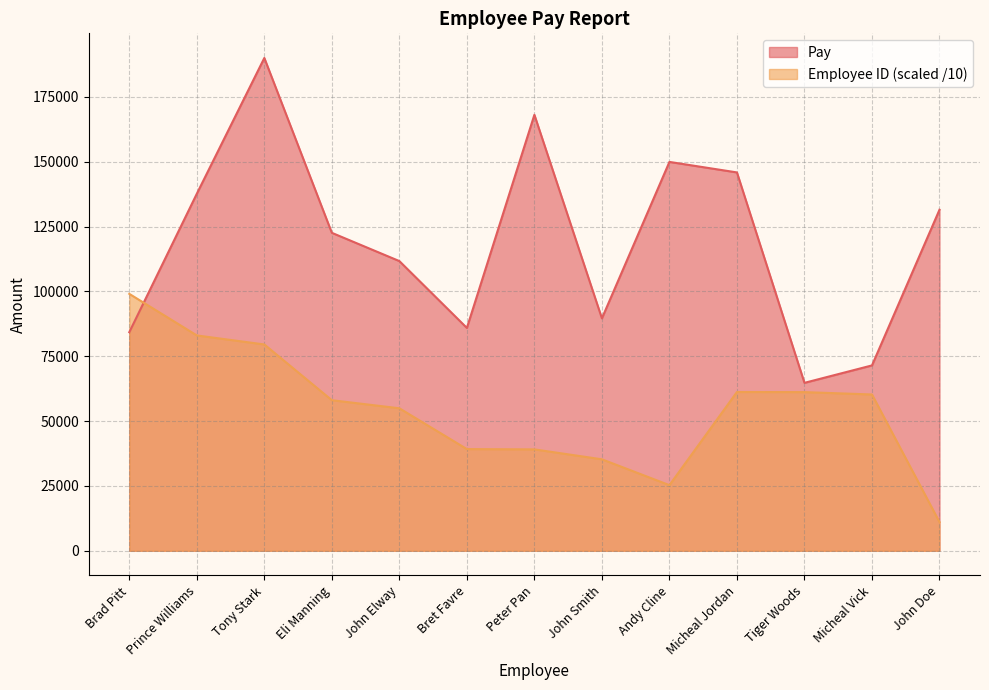

Where does the Employee ID (Pay Report) series first go above 58062?

Brad Pitt